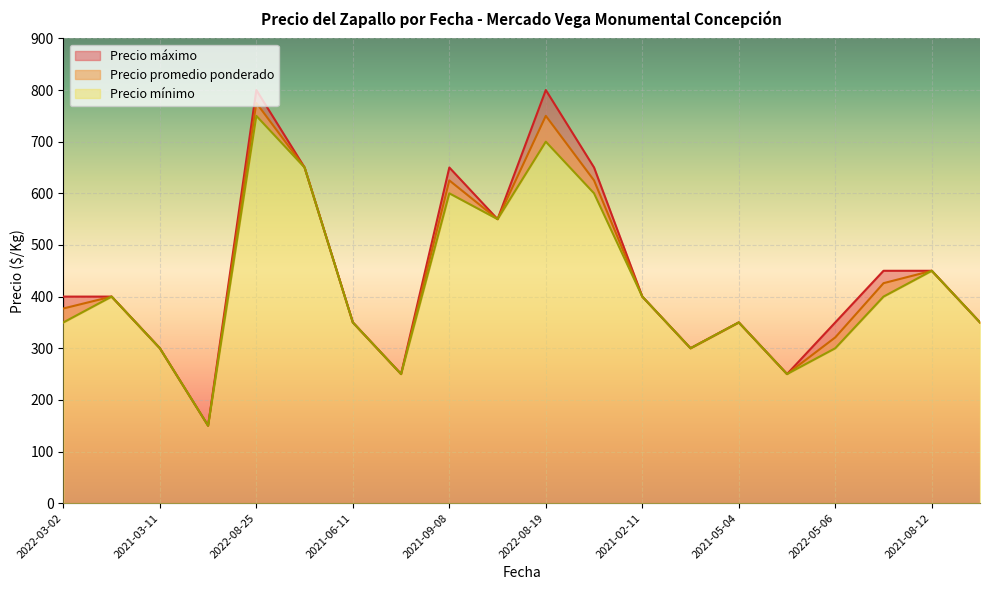

What is the sum of all Precio promedio ponderado values?

8649